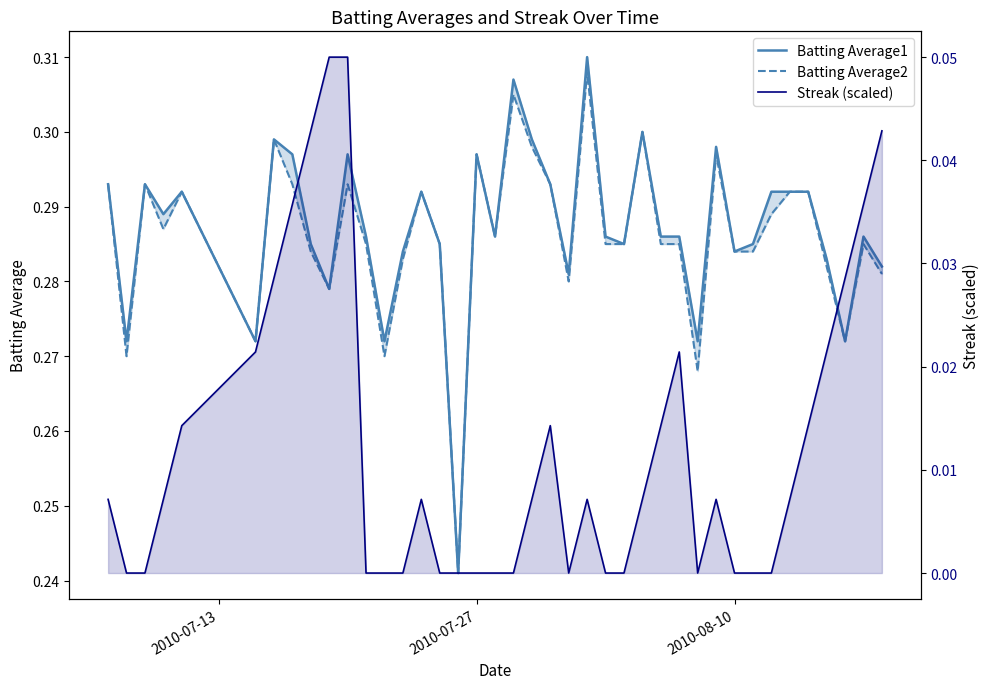

At how many categories does at least one series exceed 0?

40